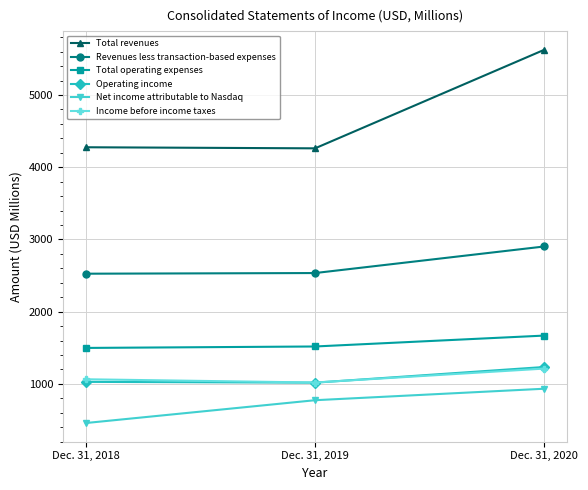

How many Net income attributable to Nasdaq values are between 458 and 933?

3